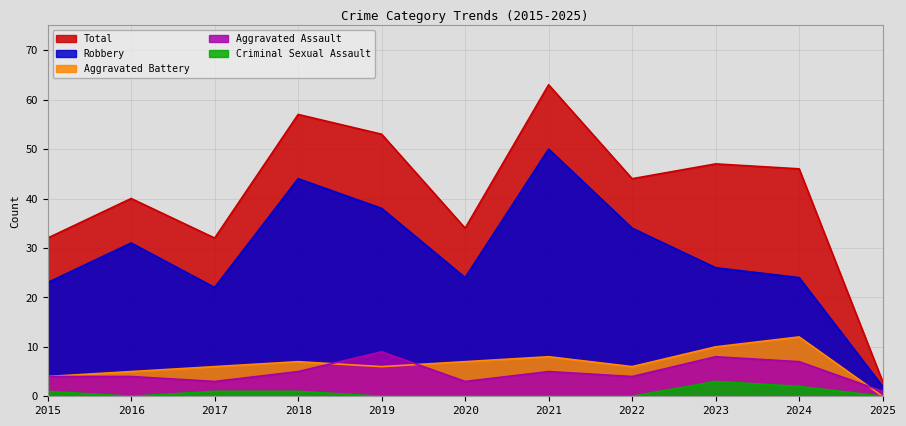

Count the number of data series in this chart.

5